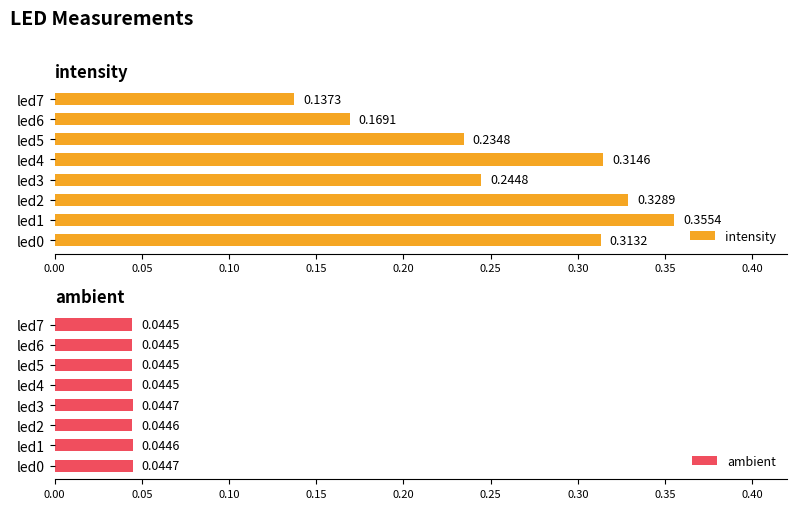

What is the sum of the intensity values at led7 and led2?

0.5